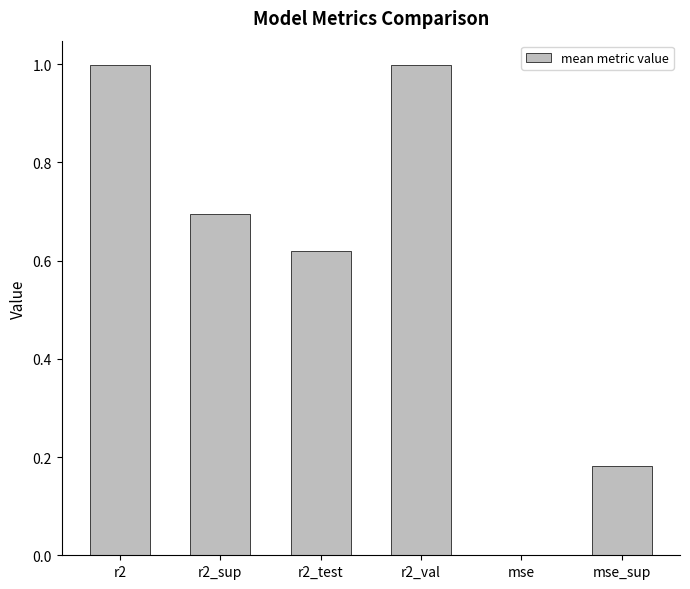

What is the maximum value shown in the chart?

1.0